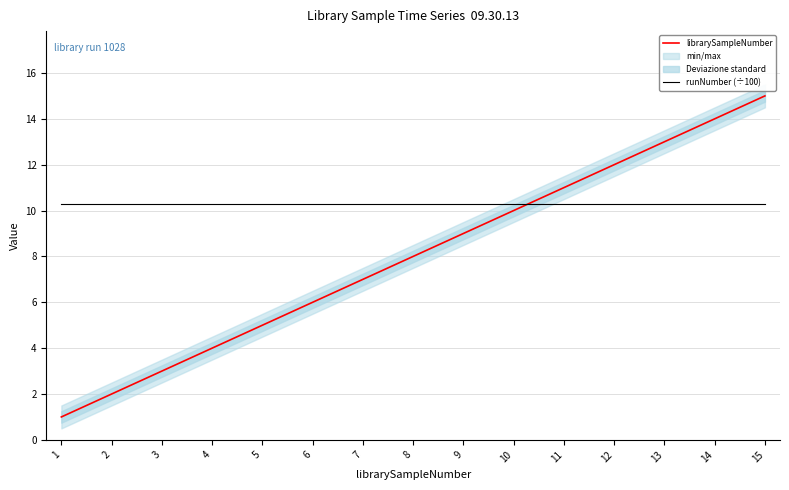

Reading right to left, transcribe all the data shown in this chart.

librarySampleNumber: 15=15.0	14=14.0	13=13.0	12=12.0	11=11.0	10=10.0	9=9.0	8=8.0	7=7.0	6=6.0	5=5.0	4=4.0	3=3.0	2=2.0	1=1.0
runNumber (÷100): 15=10.3	14=10.3	13=10.3	12=10.3	11=10.3	10=10.3	9=10.3	8=10.3	7=10.3	6=10.3	5=10.3	4=10.3	3=10.3	2=10.3	1=10.3